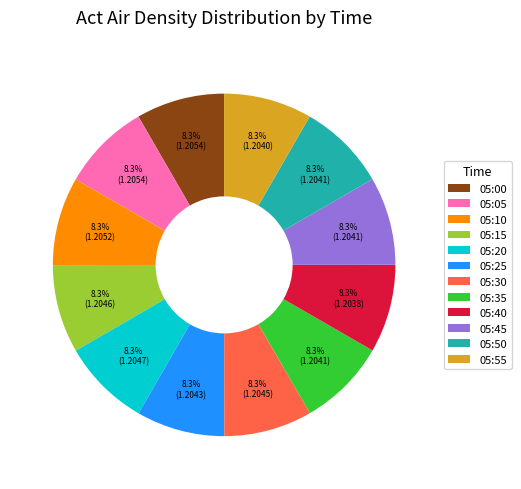

How many segments does this pie chart have?

12